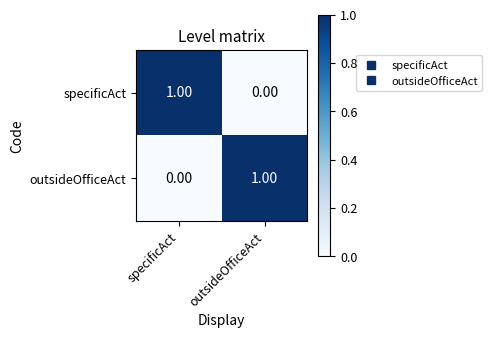

Which category has the lowest value in the outsideOfficeAct series?

specificAct